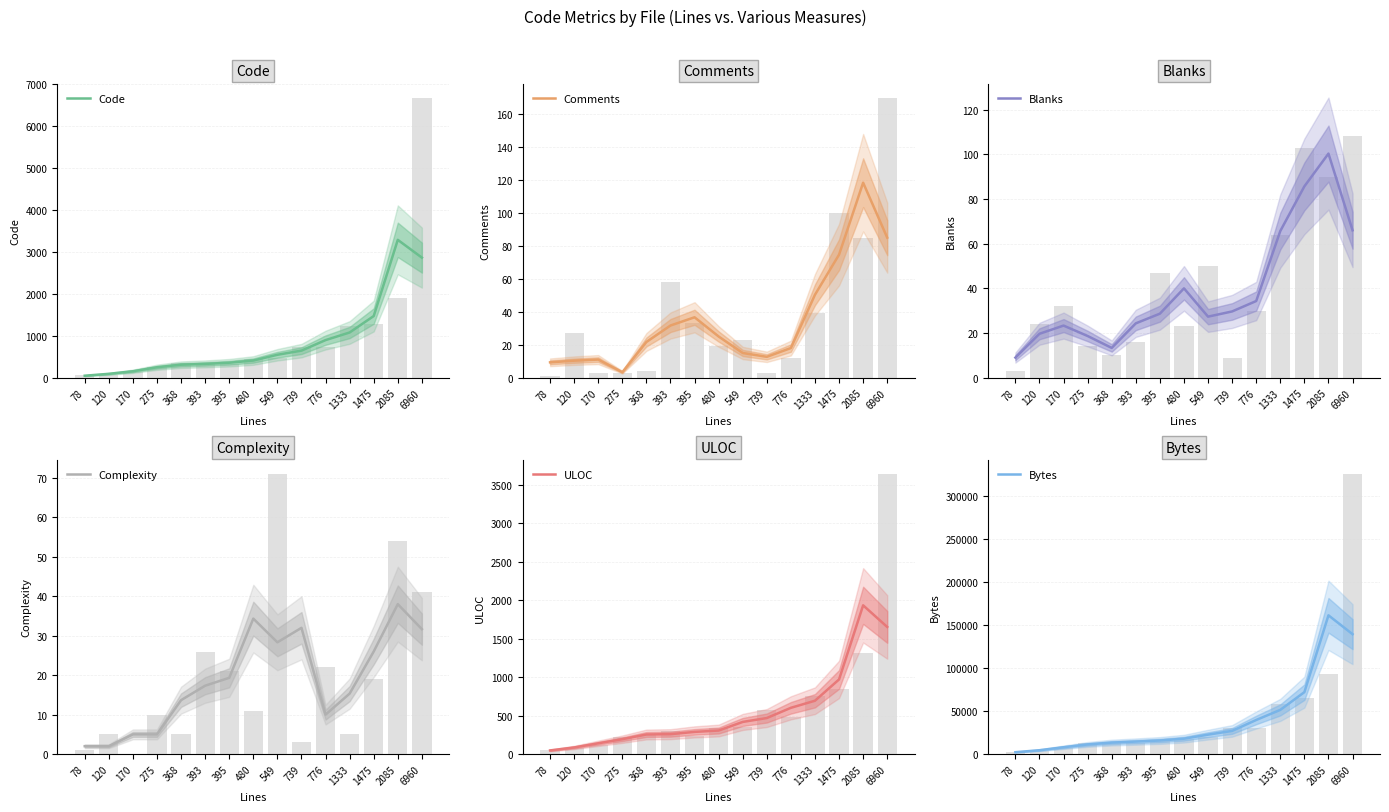

What is the difference between the maximum and minimum values in the Code series?

3240.3